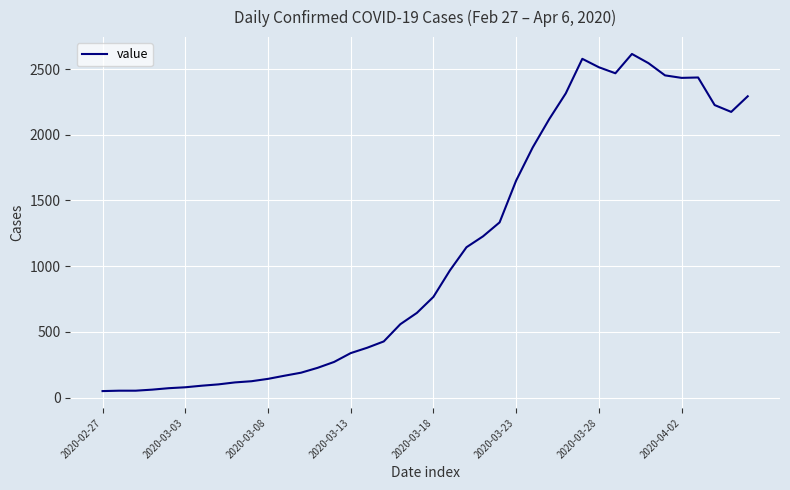

At which category does the data reach its first local valley?

31